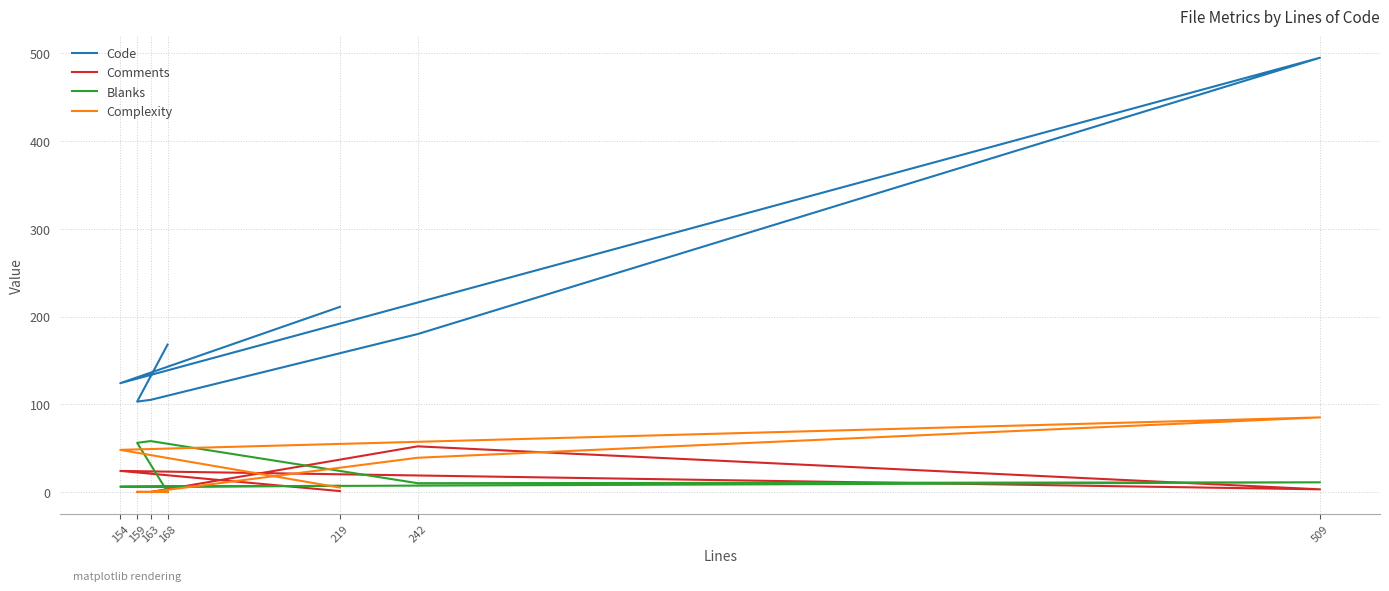

Reading left to right, transcribe all the data shown in this chart.

Code: 168	103	105	180	495	124	211
Comments: 0	0	0	52	3	24	1
Blanks: 0	56	58	10	11	6	7
Complexity: 0	0	0	39	85	48	5